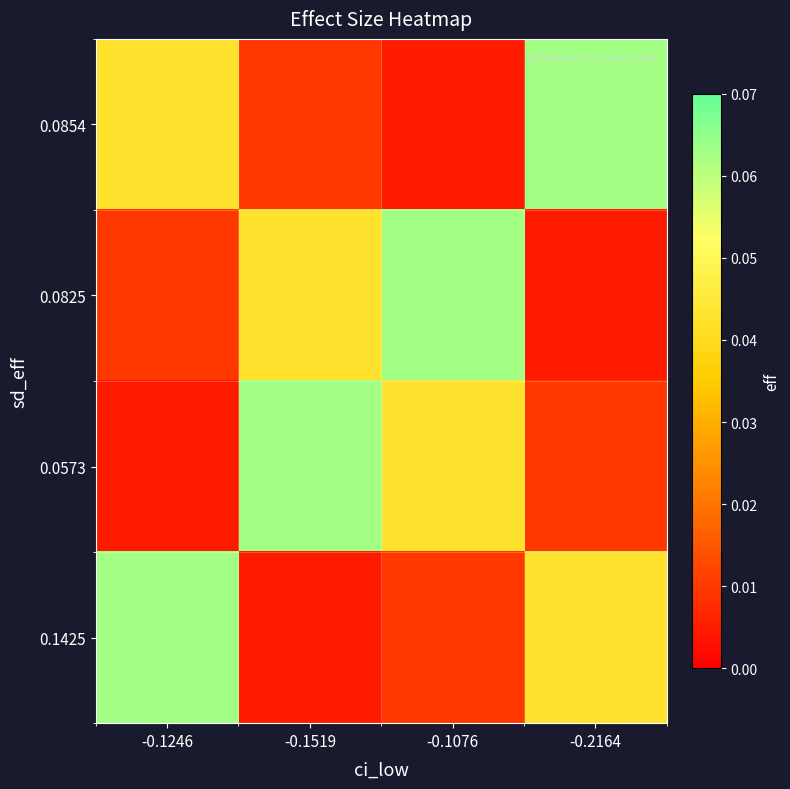

At how many categories does at least one series exceed 0?

4